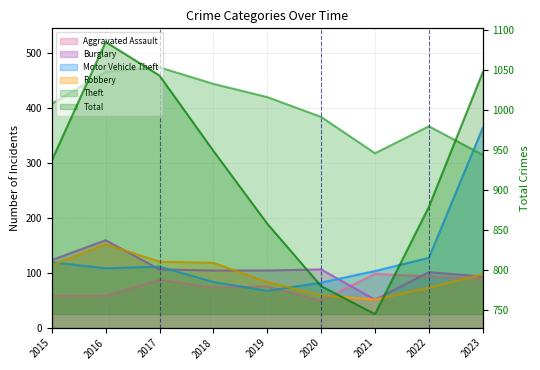

How many lines are shown in the chart?

5